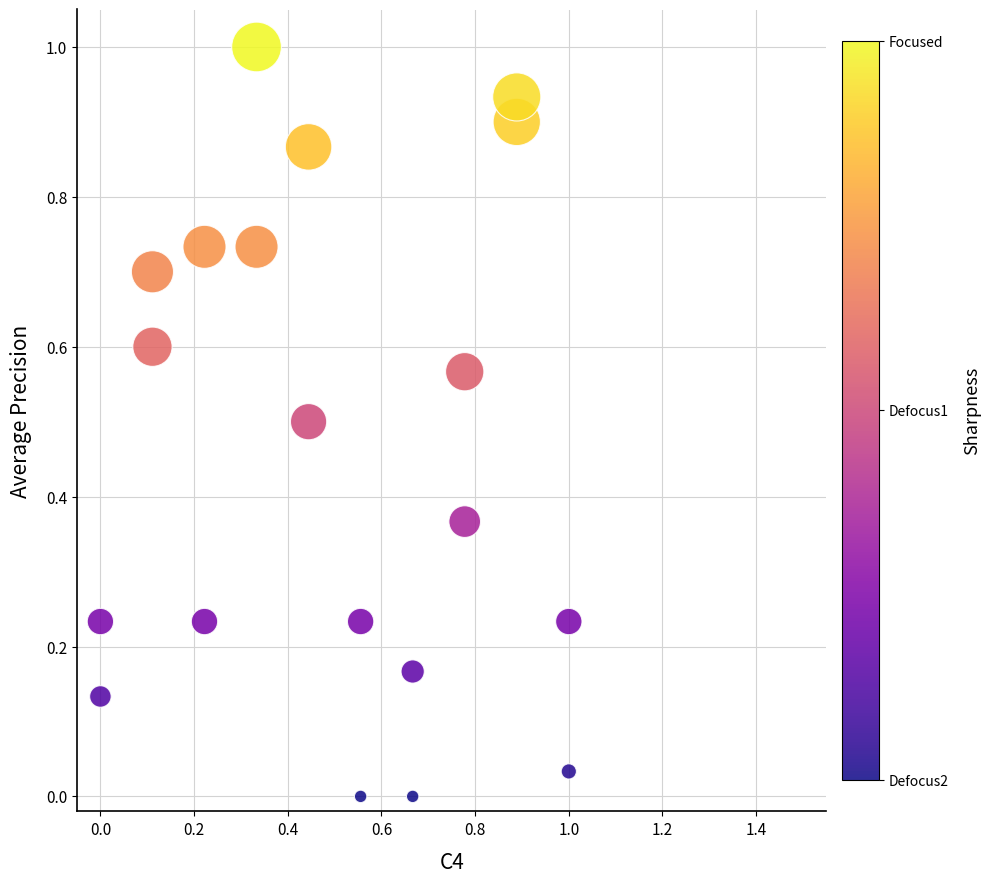

What is the range of X values (max minus min)?

1.0